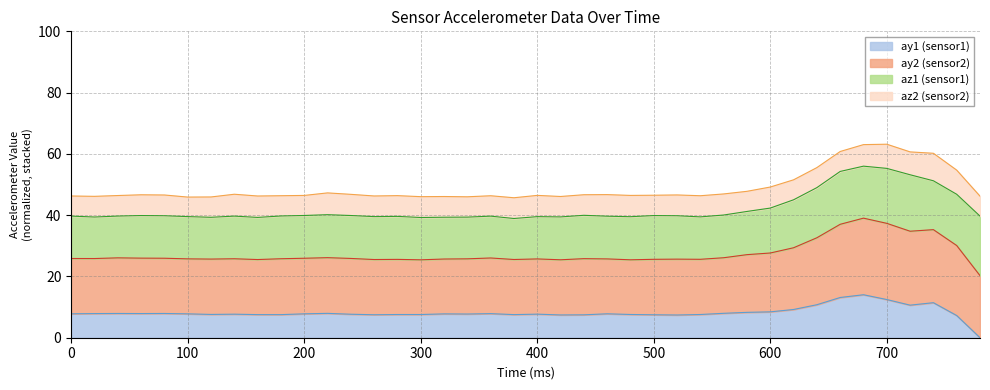

What is the maximum value for ay1 (sensor1)?

14.0